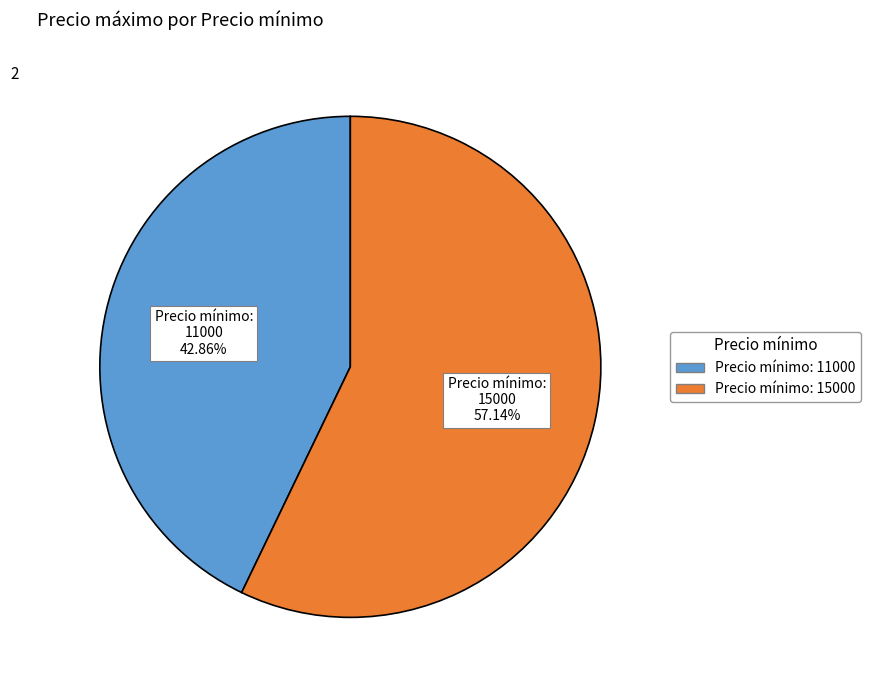

Does any single category account for the majority?

Yes